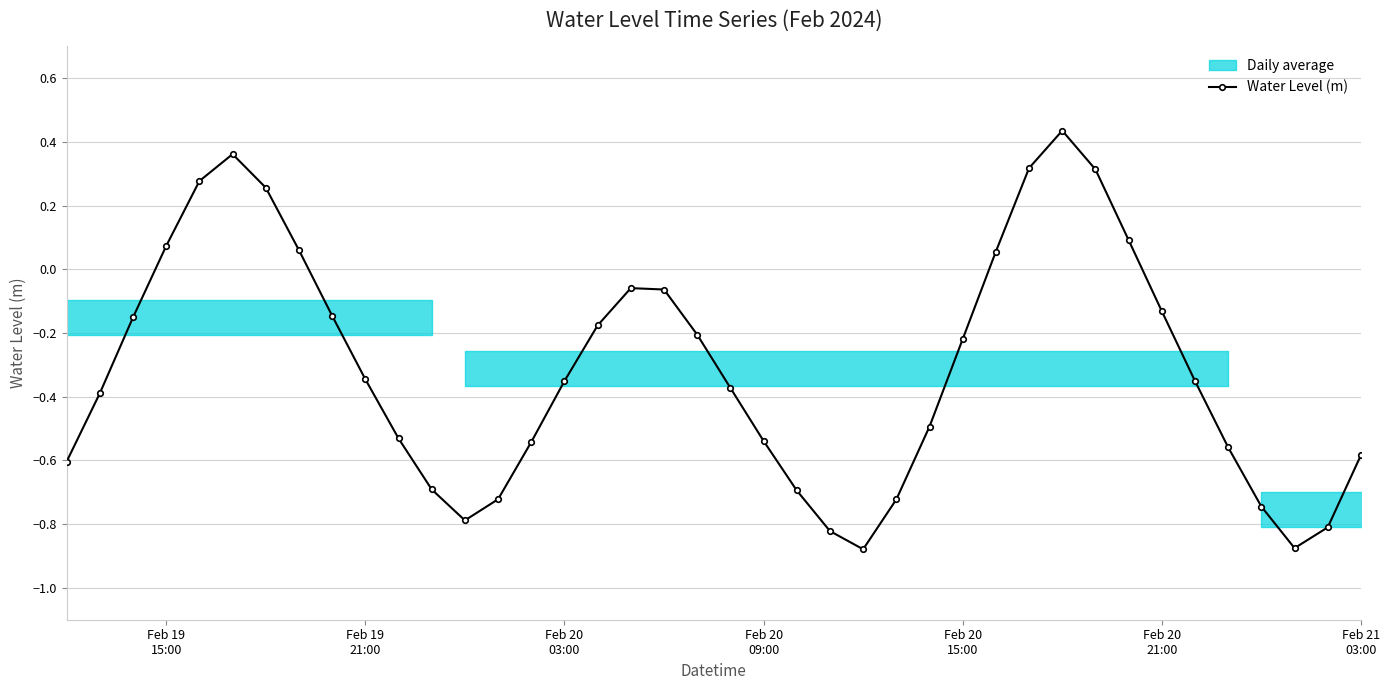

True or false: Water Level (m) has more than 1 points higher than both neighbors.

True